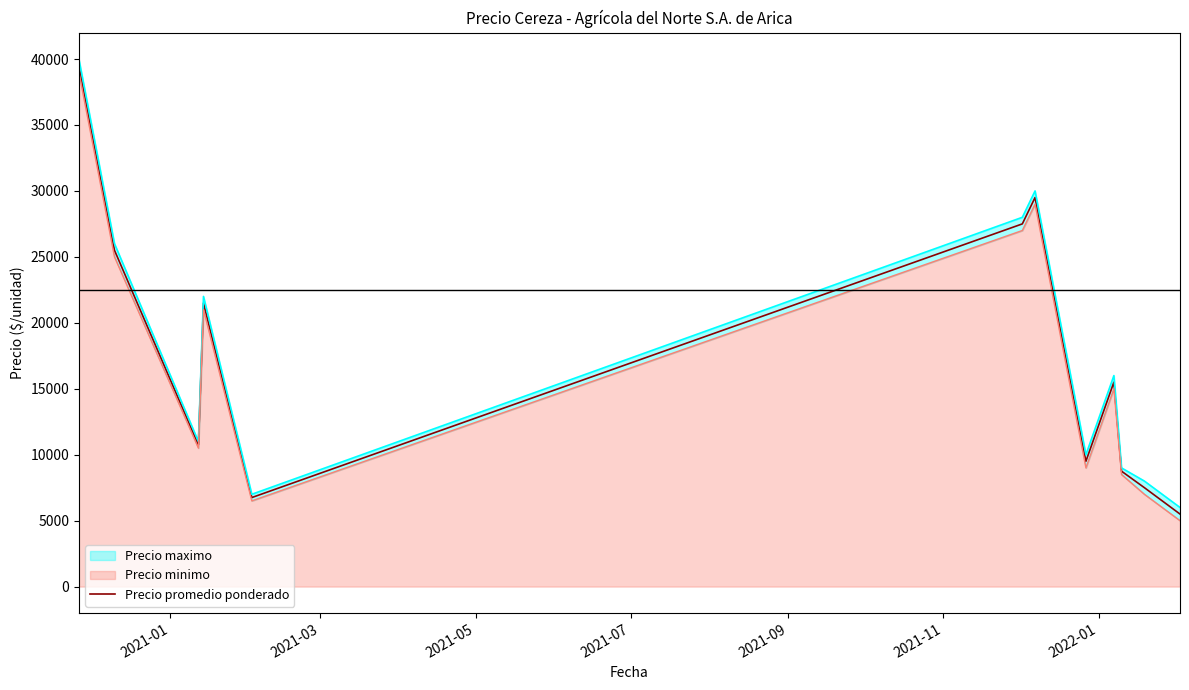

Reading right to left, extract all data points from this chart.

5500	7500	8750	15500	9500	29500	27500	6750	21500	10750	25500	39500